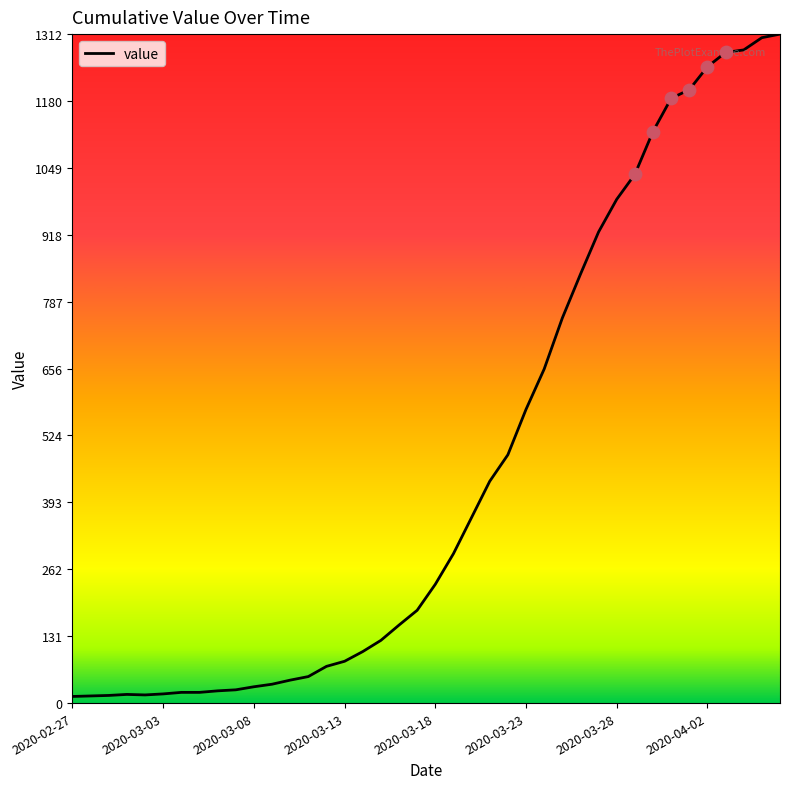

What is the difference between the maximum and minimum values?

1299